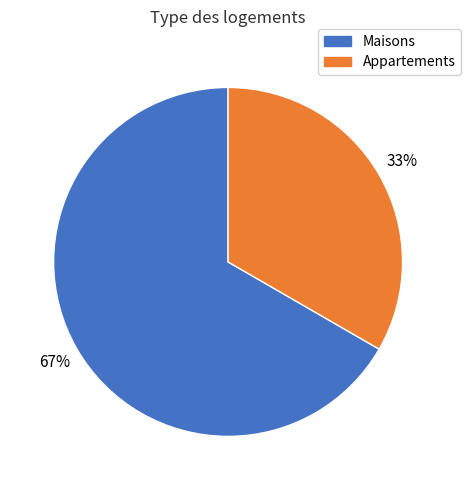

To the nearest percent, what is the average slice percentage?

50%